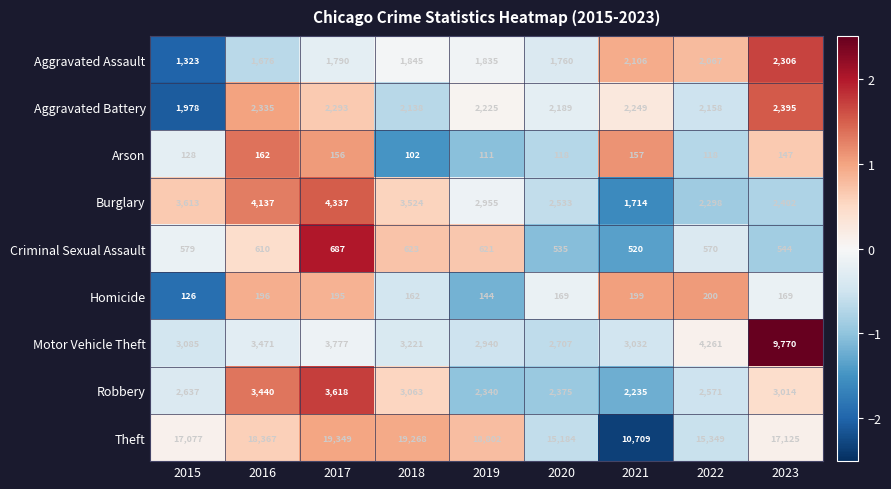

List the series in order of their peak value, lowest first.

Arson, Homicide, Criminal Sexual Assault, Aggravated Assault, Aggravated Battery, Robbery, Burglary, Motor Vehicle Theft, Theft